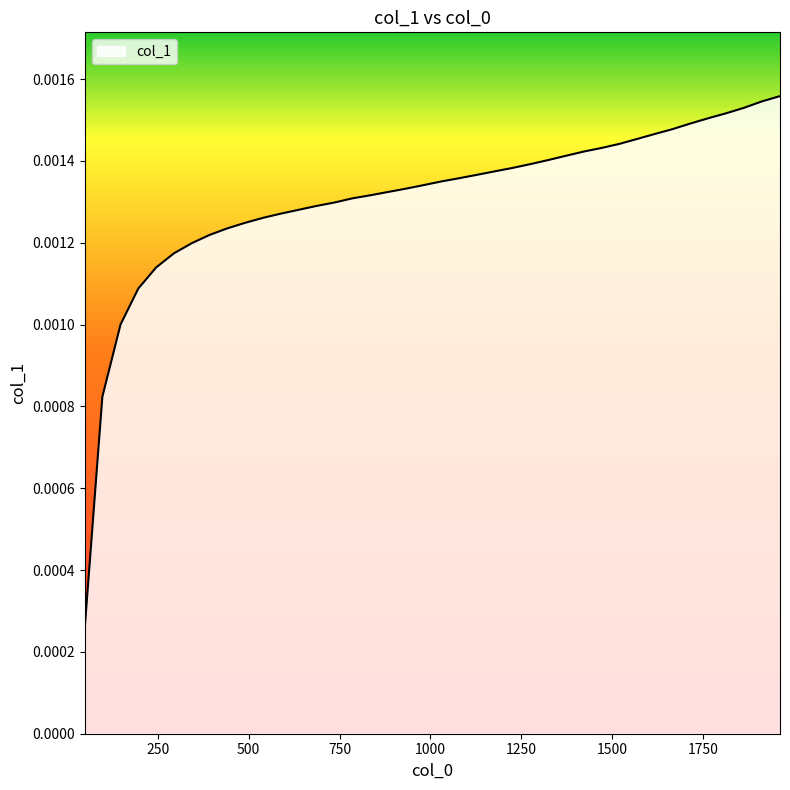

How many lines are shown in the chart?

1